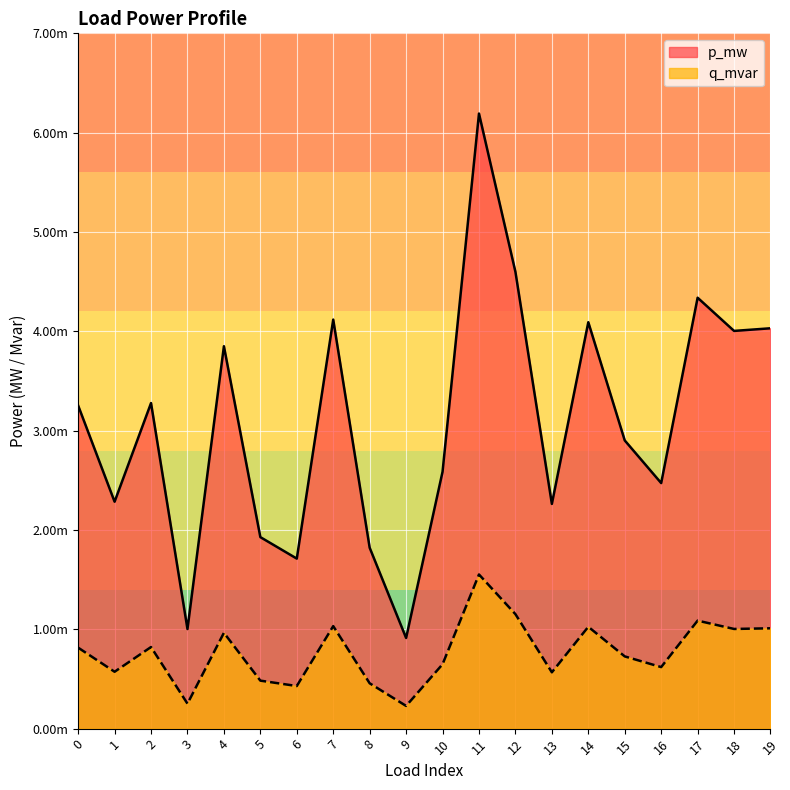

Count the number of categories in the chart.

20